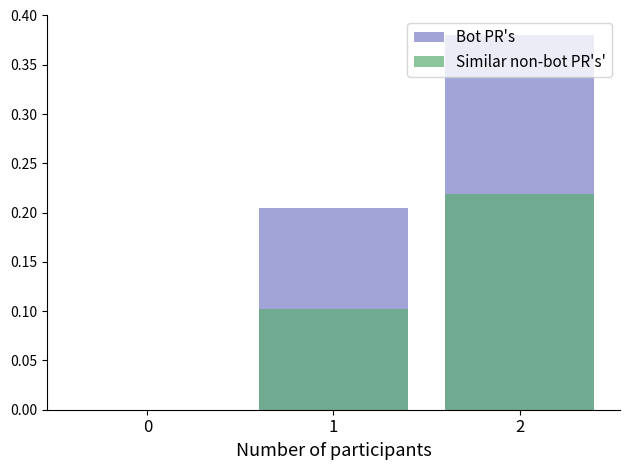

Is the value of Bot PR's at 2 greater than the value of Similar non-bot PR's' at 0?

Yes